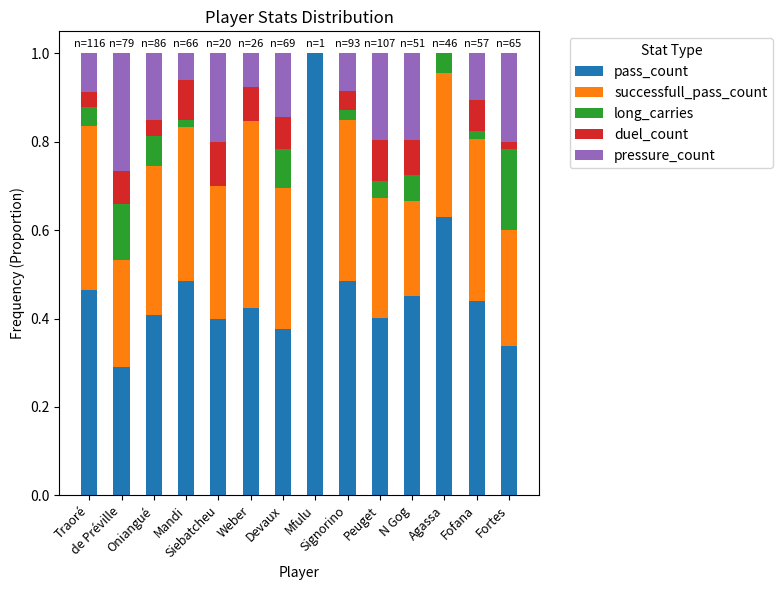

Which series has the largest total across all categories?

pass_count